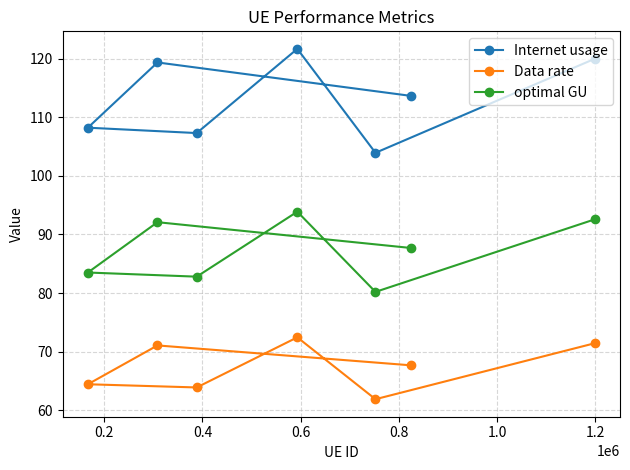

Which series has the largest total across all categories?

Internet usage